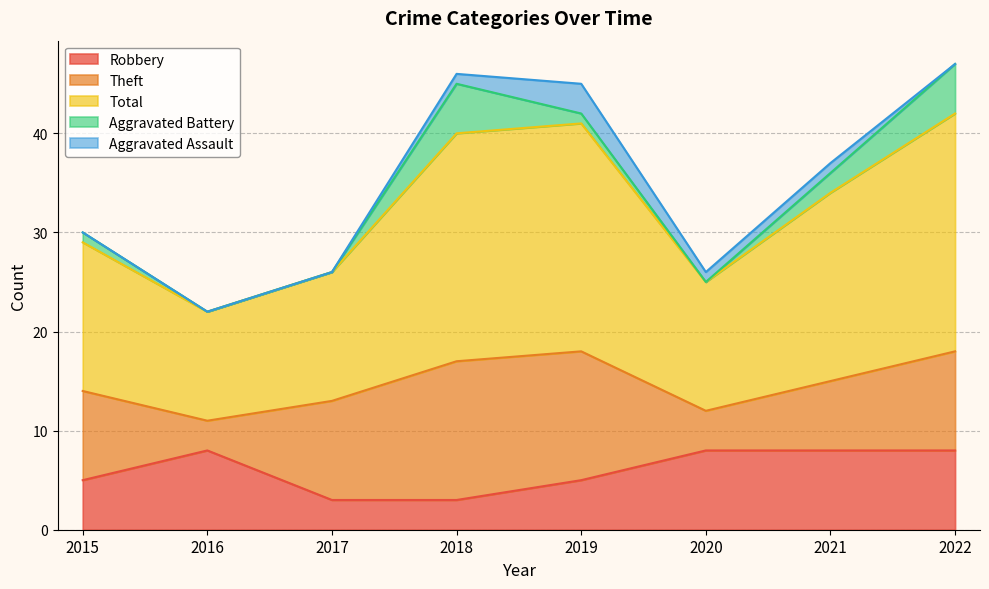

Reading left to right, extract all data points from this chart.

Robbery: 2015=5	2016=8	2017=3	2018=3	2019=5	2020=8	2021=8	2022=8
Theft: 2015=9	2016=3	2017=10	2018=14	2019=13	2020=4	2021=7	2022=10
Total: 2015=15	2016=11	2017=13	2018=23	2019=23	2020=13	2021=19	2022=24
Aggravated Battery: 2015=1	2016=0	2017=0	2018=5	2019=1	2020=0	2021=2	2022=5
Aggravated Assault: 2015=0	2016=0	2017=0	2018=1	2019=3	2020=1	2021=1	2022=0